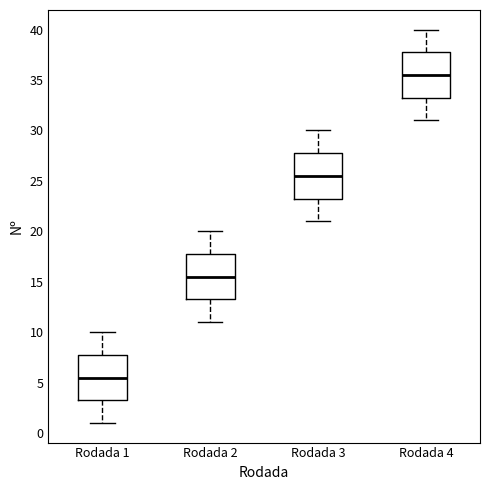

Reading left to right, read every box against the y-axis: the position of its median line, the range the box covers, and the ends of its whiskers. The values are not printed on the chart, so give them approximately, as read against the axis.

Rodada 1: median 5.5, box 3.5 to 8.0, whiskers 1.0 to 10.0
Rodada 2: median 15.5, box 13.5 to 18.0, whiskers 11.0 to 20.0
Rodada 3: median 25.5, box 23.5 to 28.0, whiskers 21.0 to 30.0
Rodada 4: median 35.5, box 33.5 to 38.0, whiskers 31.0 to 40.0